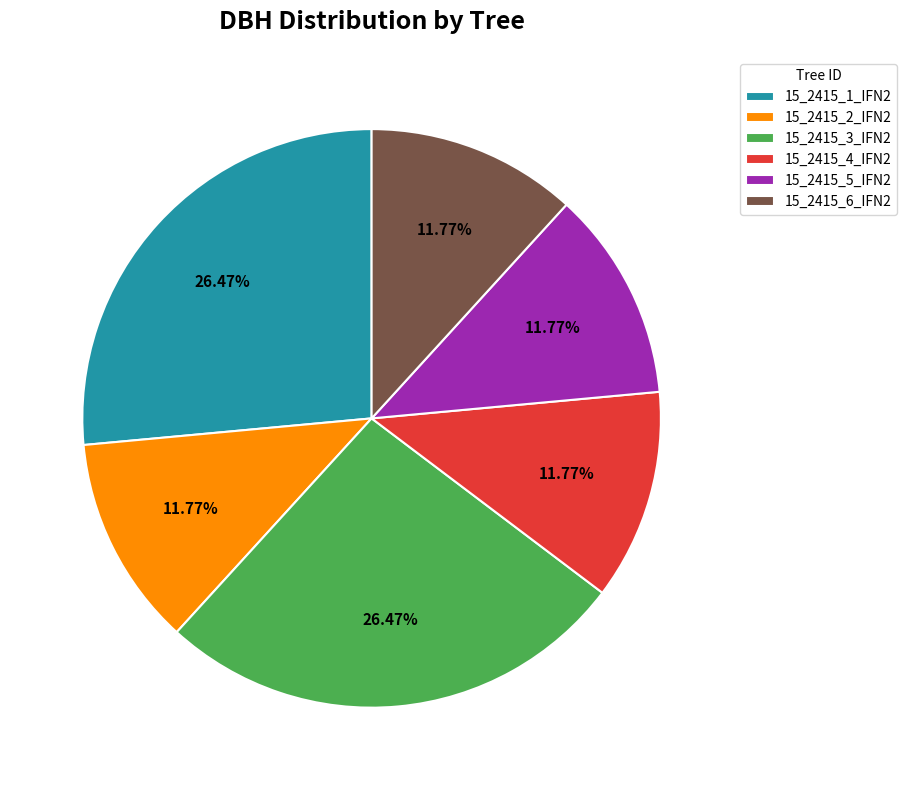

To the nearest percent, what is the combined percentage of 15_2415_5_IFN2 and 15_2415_3_IFN2?

38%